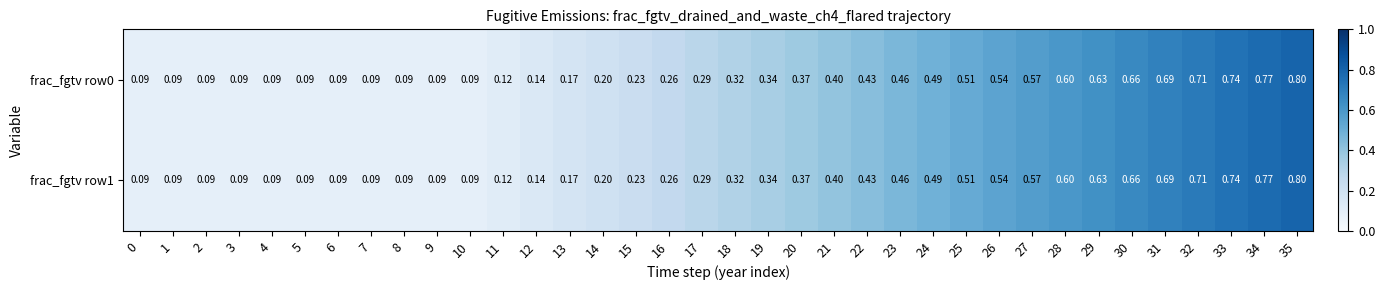

At how many categories does at least one series exceed 0?

36